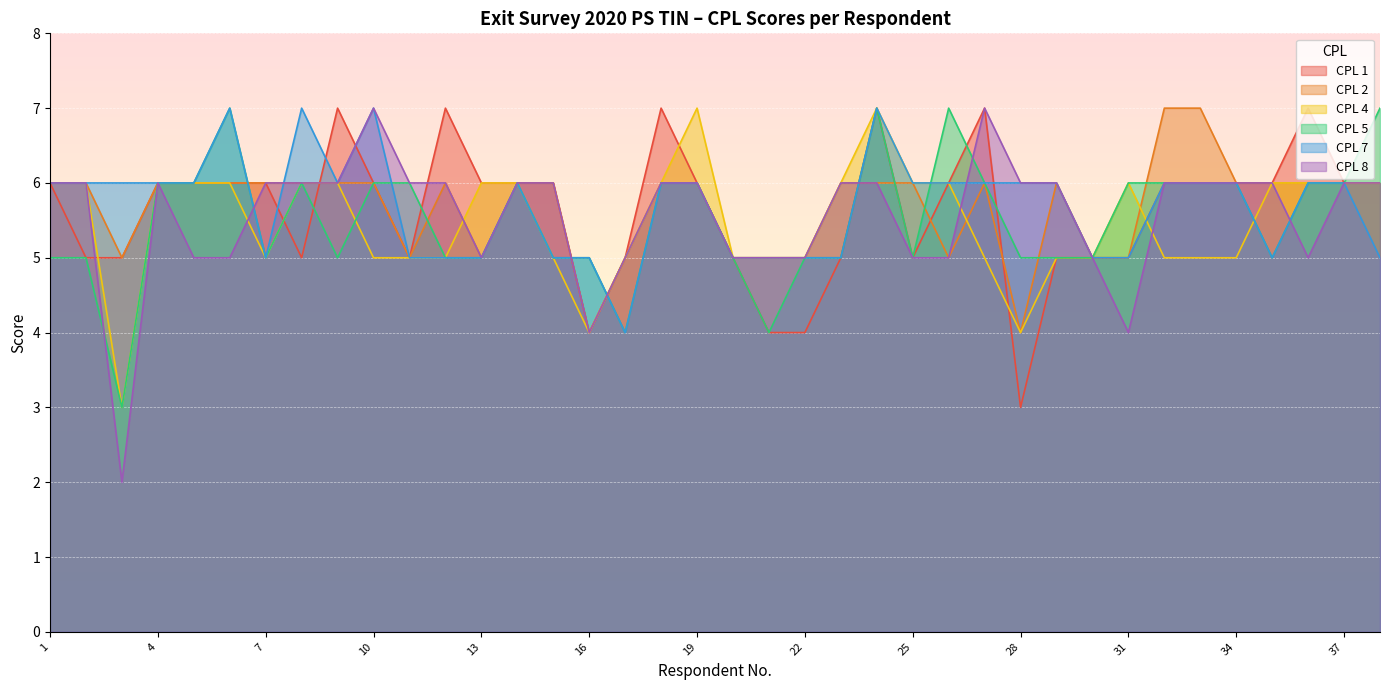

Which has a higher value, 16 or 24?

24